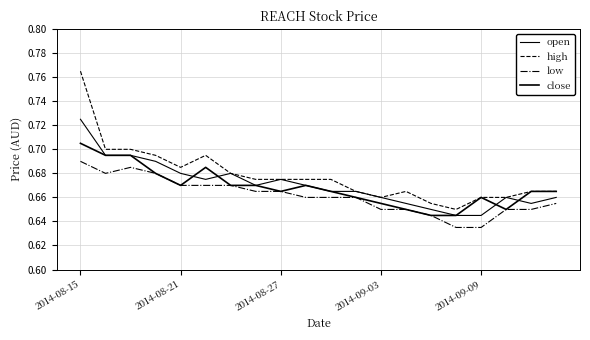

Reading left to right, list all the values displayed in this chart.

open: 0.7	0.7	0.7	0.7	0.7	0.7	0.7	0.7	0.7	0.7	0.7	0.7	0.7	0.7	0.7	0.6	0.6	0.7	0.7	0.7
high: 0.8	0.7	0.7	0.7	0.7	0.7	0.7	0.7	0.7	0.7	0.7	0.7	0.7	0.7	0.7	0.7	0.7	0.7	0.7	0.7
low: 0.7	0.7	0.7	0.7	0.7	0.7	0.7	0.7	0.7	0.7	0.7	0.7	0.7	0.7	0.6	0.6	0.6	0.7	0.7	0.7
close: 0.7	0.7	0.7	0.7	0.7	0.7	0.7	0.7	0.7	0.7	0.7	0.7	0.7	0.7	0.6	0.6	0.7	0.7	0.7	0.7